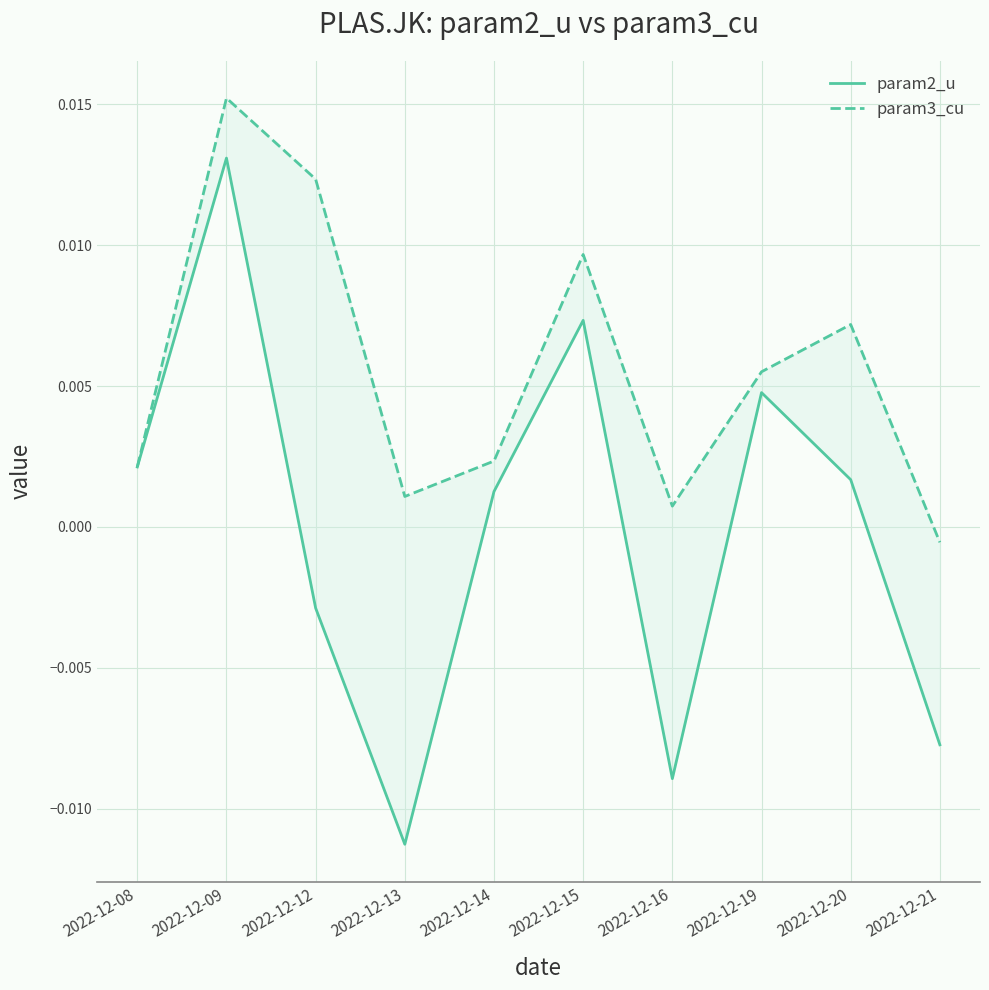

The value of param2_u at 2022-12-14 is 0.0. True or false?

False